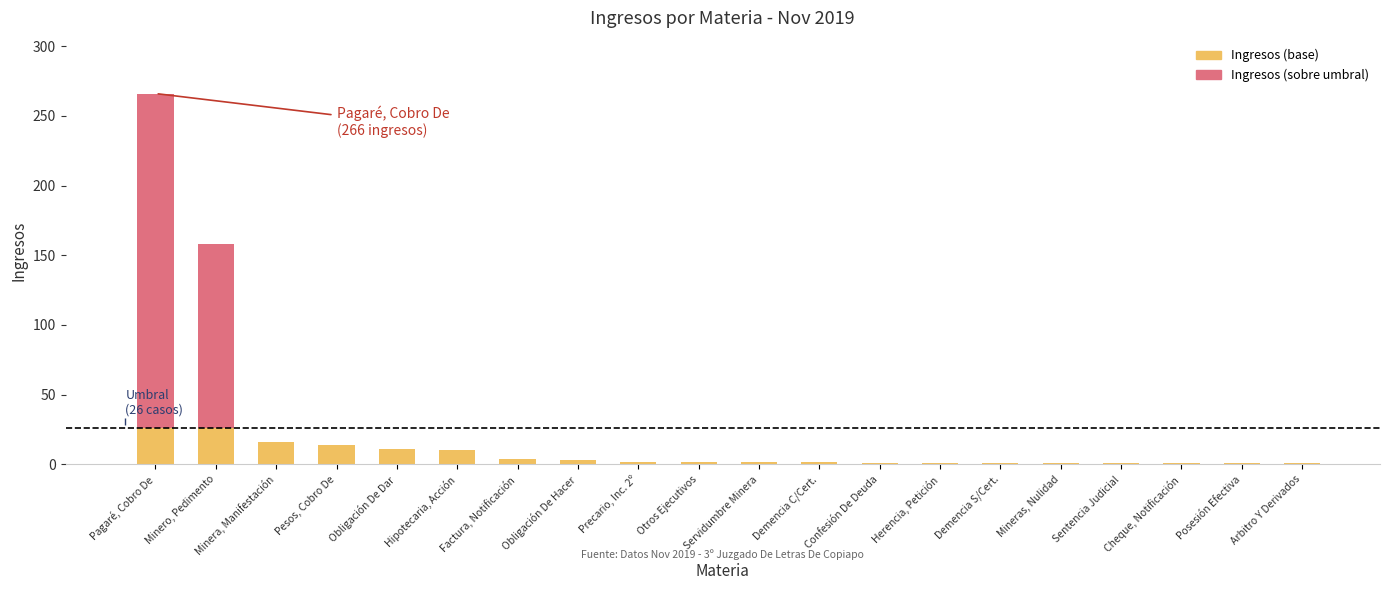

Reading left to right, what are all the values shown in this chart?

Ingresos (base): 26	26	16	14	11	10	4	3	2	2	2	2	1	1	1	1	1	1	1	1
Ingresos (sobre umbral): 240	132	0	0	0	0	0	0	0	0	0	0	0	0	0	0	0	0	0	0